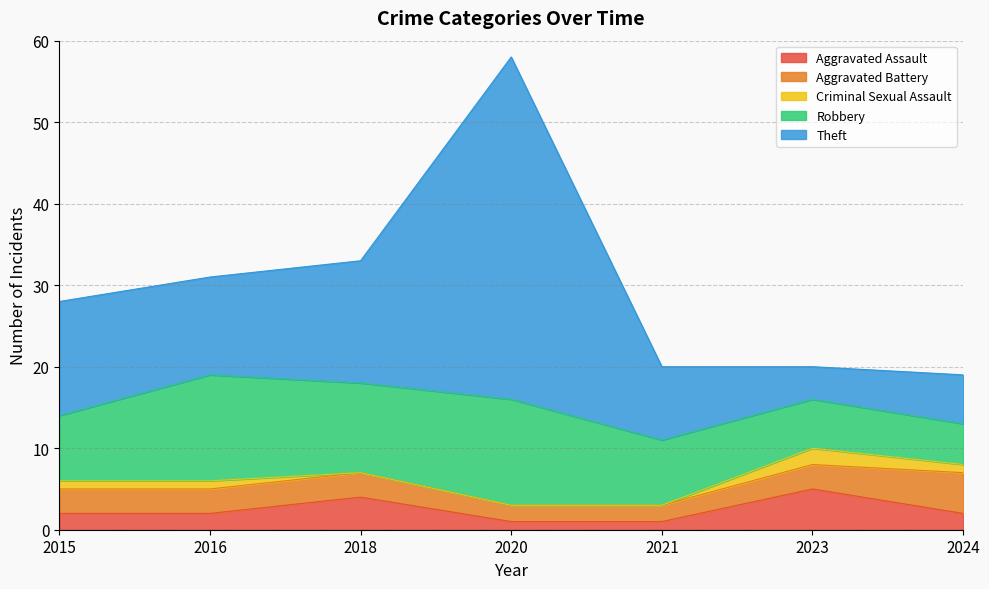

How many distinct data groups are displayed?

5